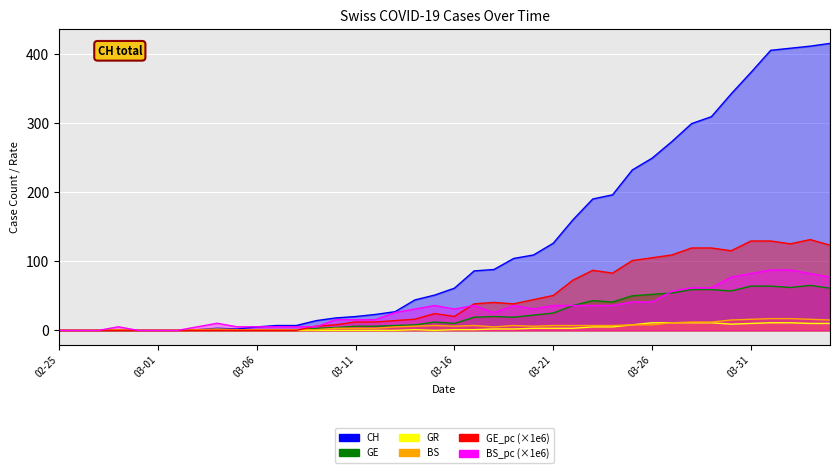

Which series has the largest total across all categories?

CH